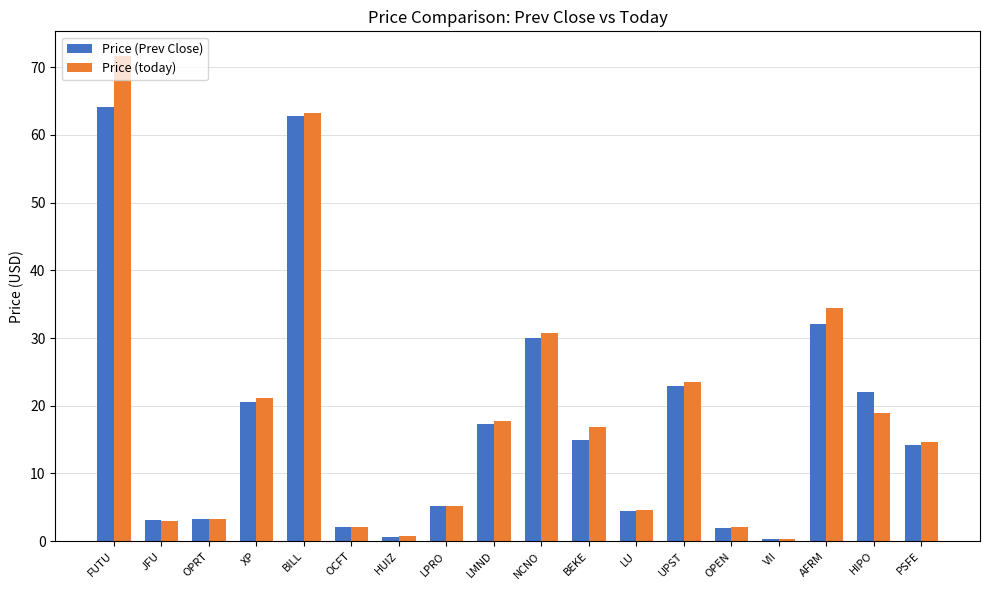

At AFRM, list the series in order from smallest to largest.

Price (Prev Close), Price (today)